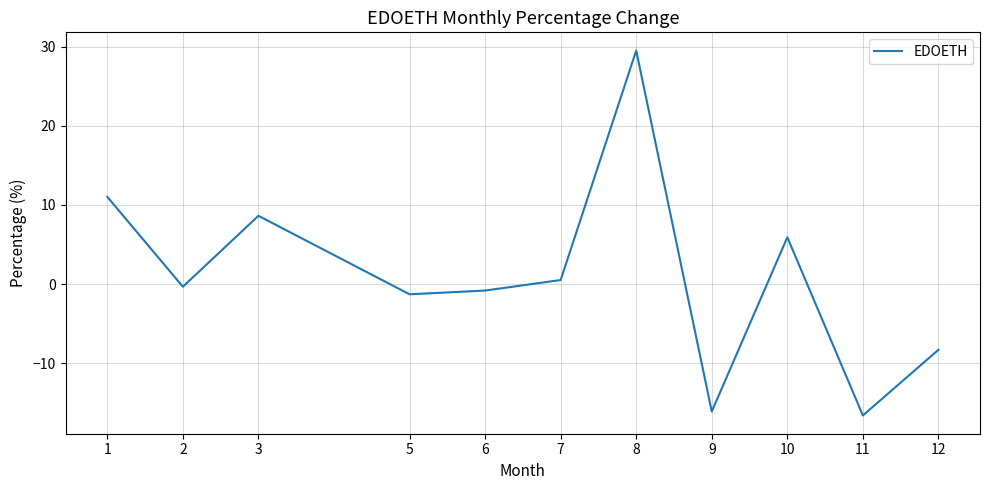

How many values are below 0?

6